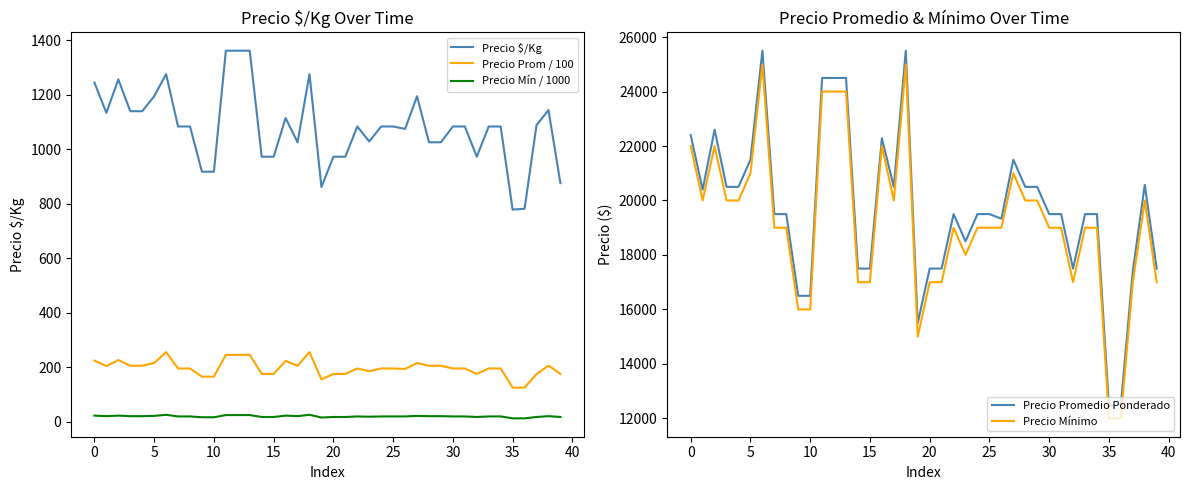

The value of Precio Mín / 1000 at 39 is 30.2. True or false?

False